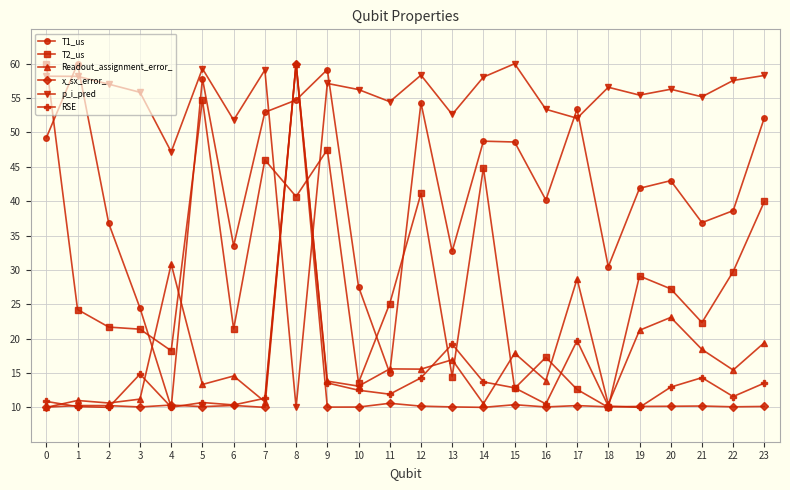

At which category does RSE reach its first local peak?

3